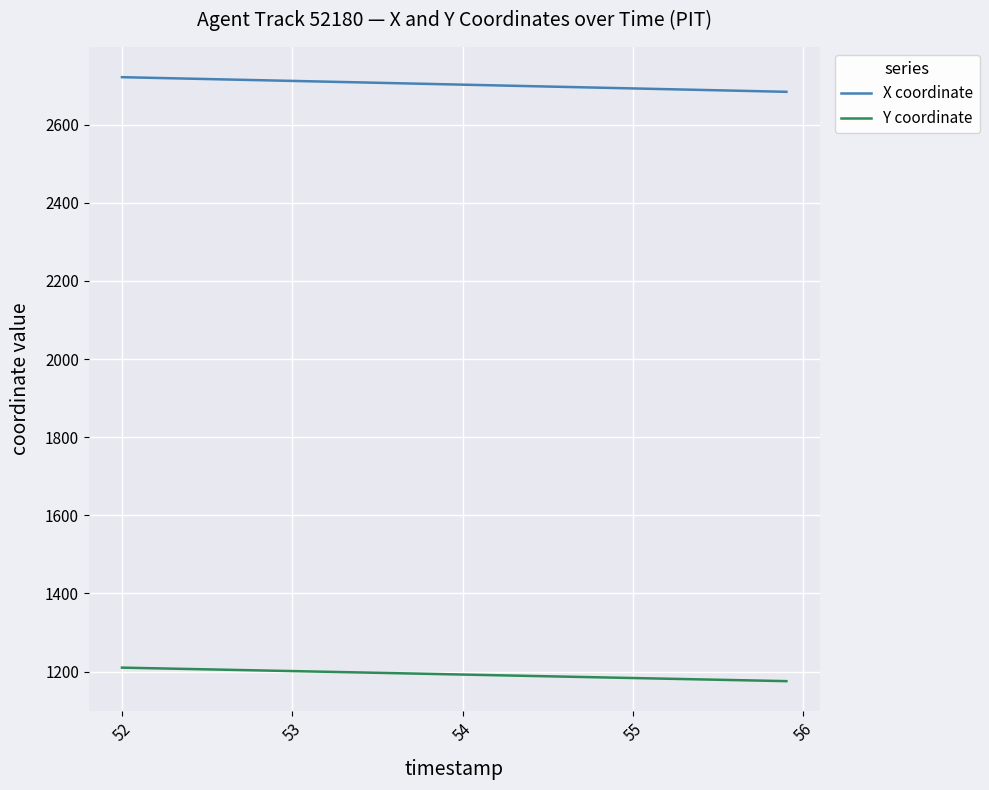

List the series in order of their peak value, lowest first.

Y coordinate, X coordinate